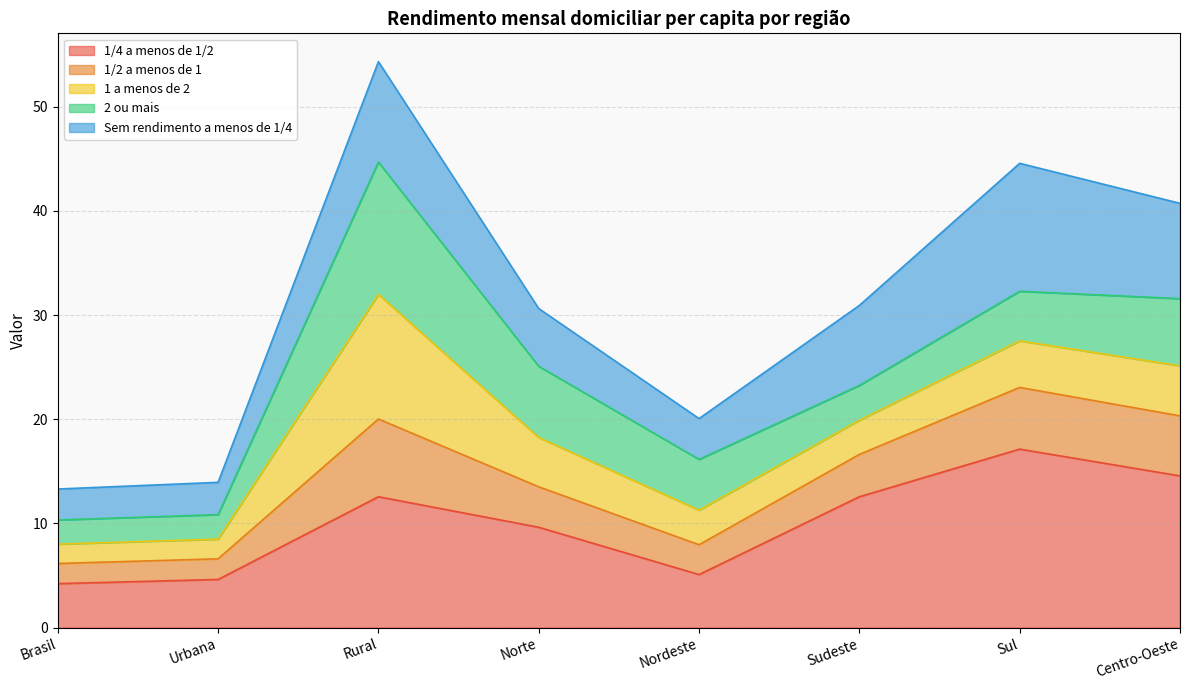

At which category is the sum across all series the highest?

Rural